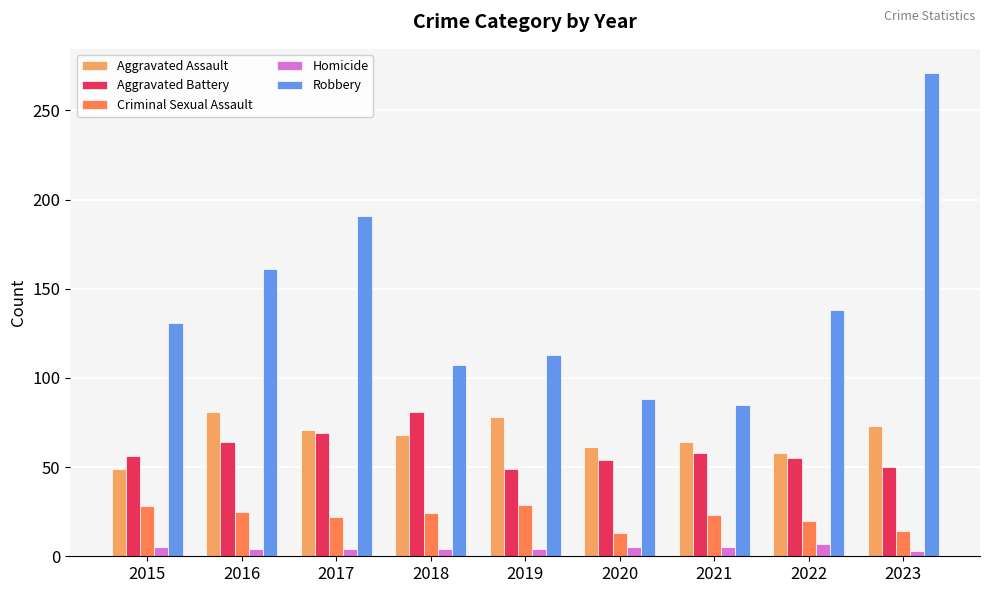

What is the sum of all Aggravated Battery values?

536